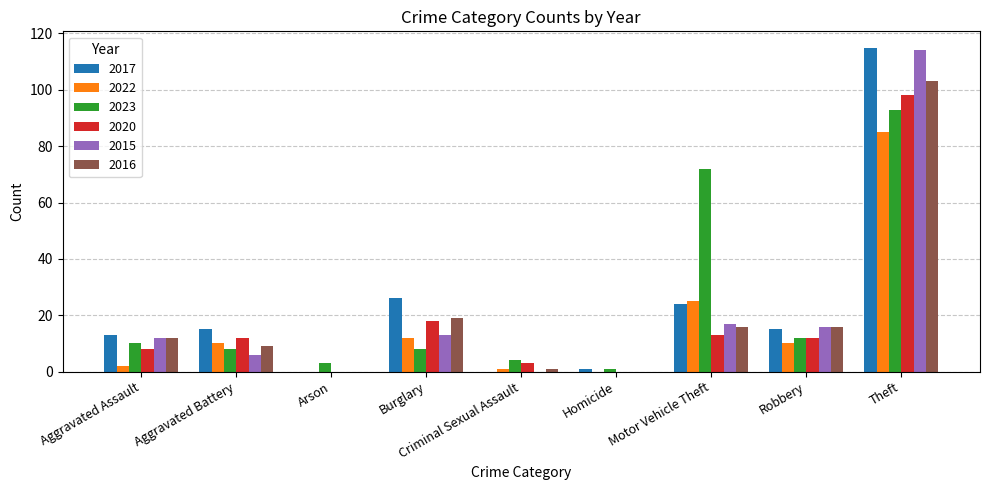

What is the total value across all series at Theft?

608